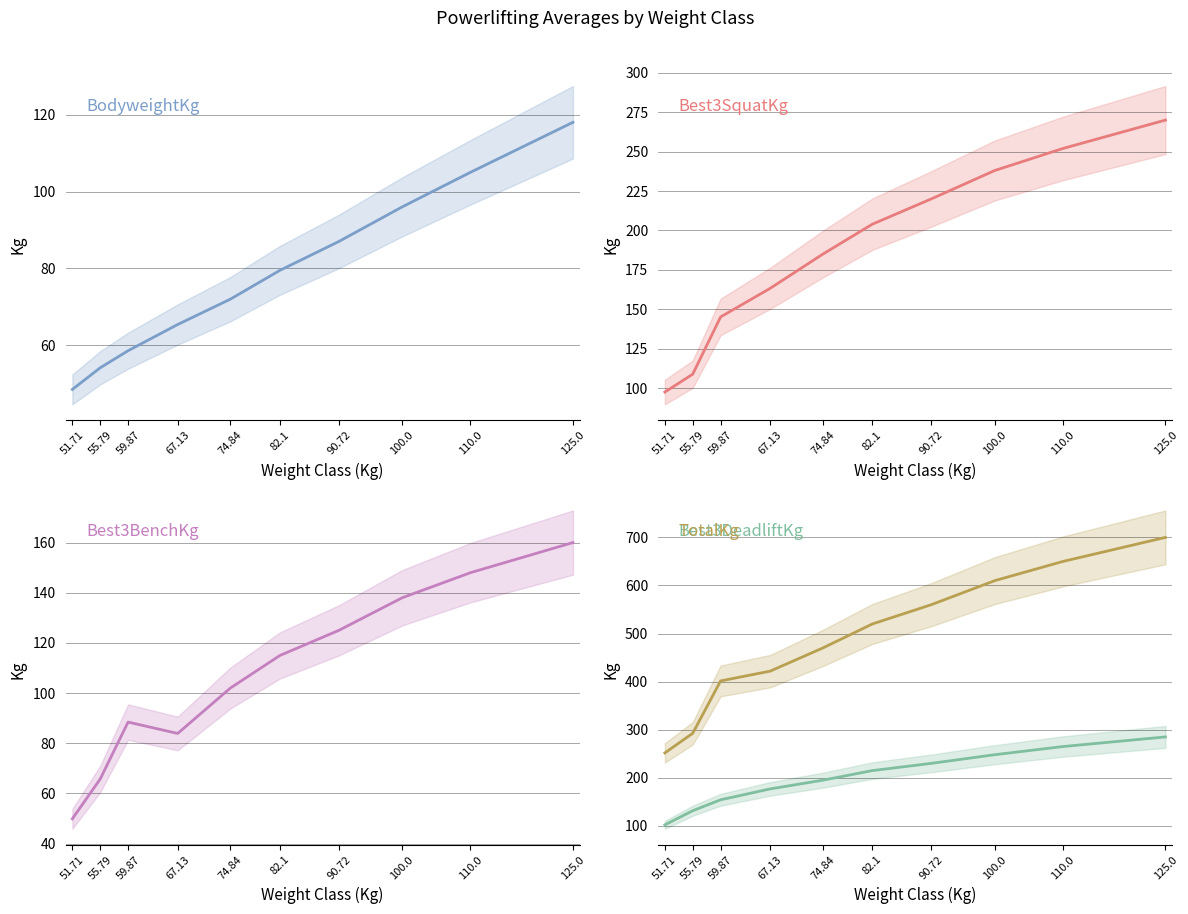

The Best3SquatKg series shows 145.2 at 59.87. True or false?

True